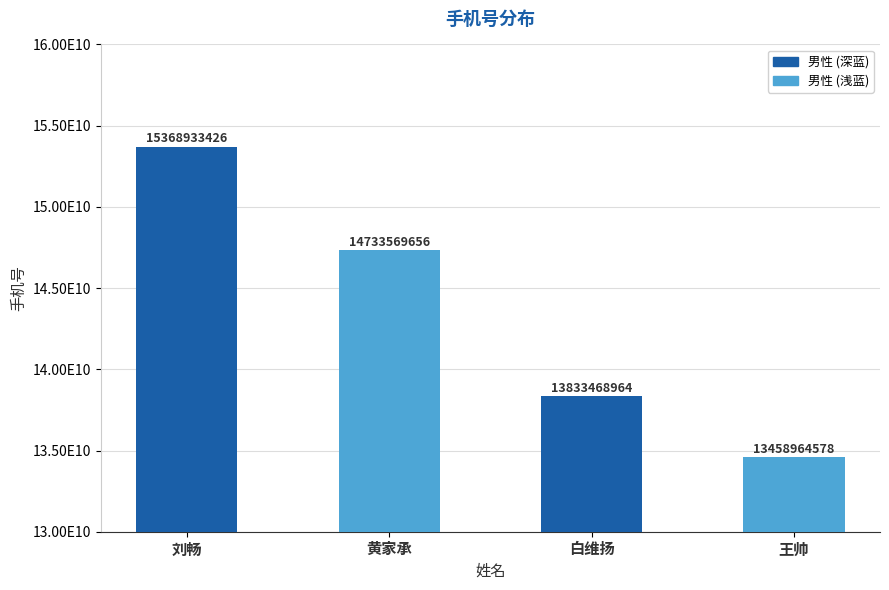

Approximately how many times larger is the value at 刘畅 compared to 黄家承?

1.0